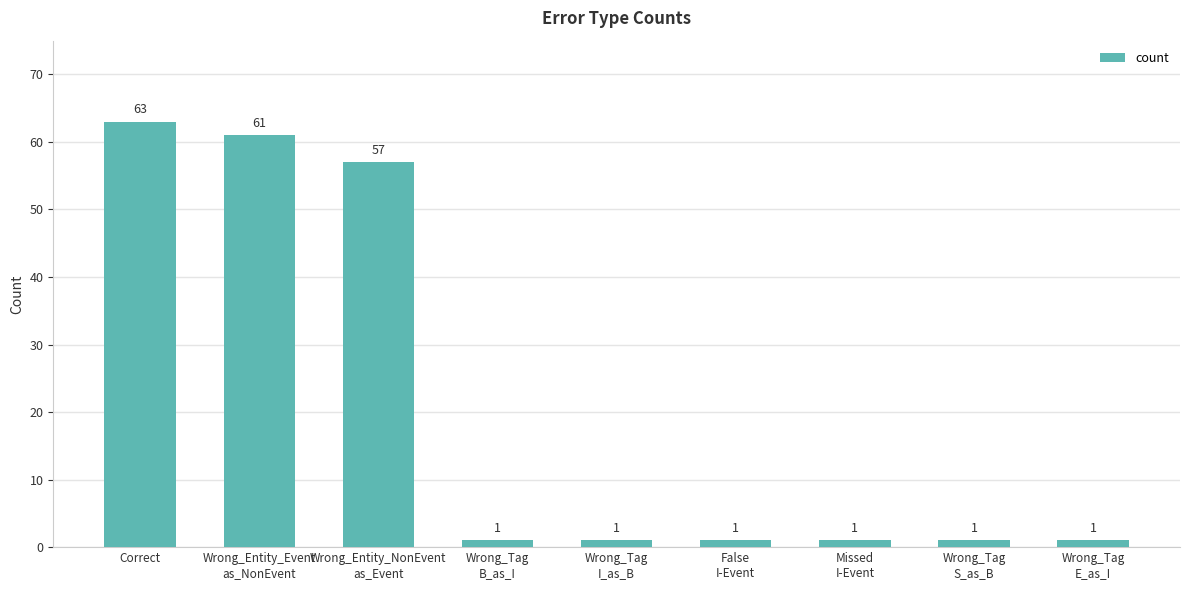

What is the difference between the second highest and minimum values?

60